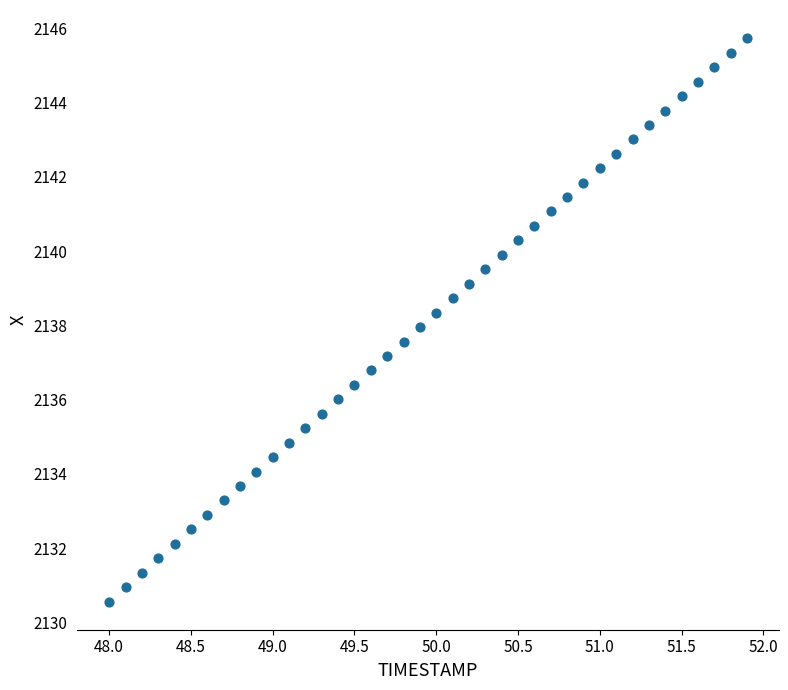

What is the range of Y values (max minus min)?

15.2